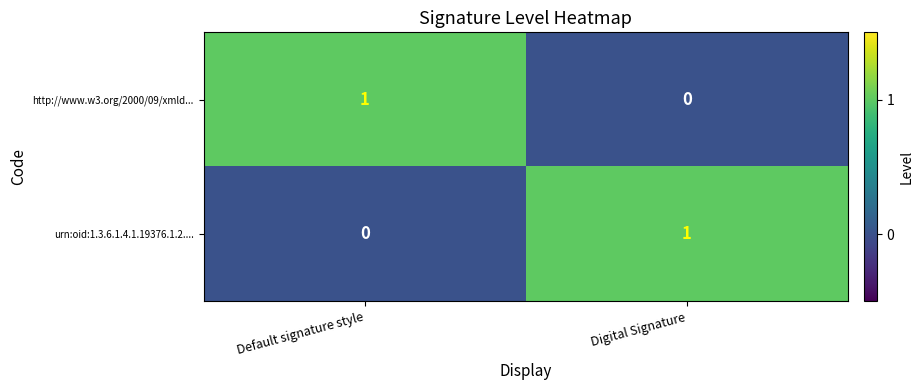

Which category has the highest value in the urn:oid:1.3.6.1.4.1.19376.1.2.... series?

Digital Signature